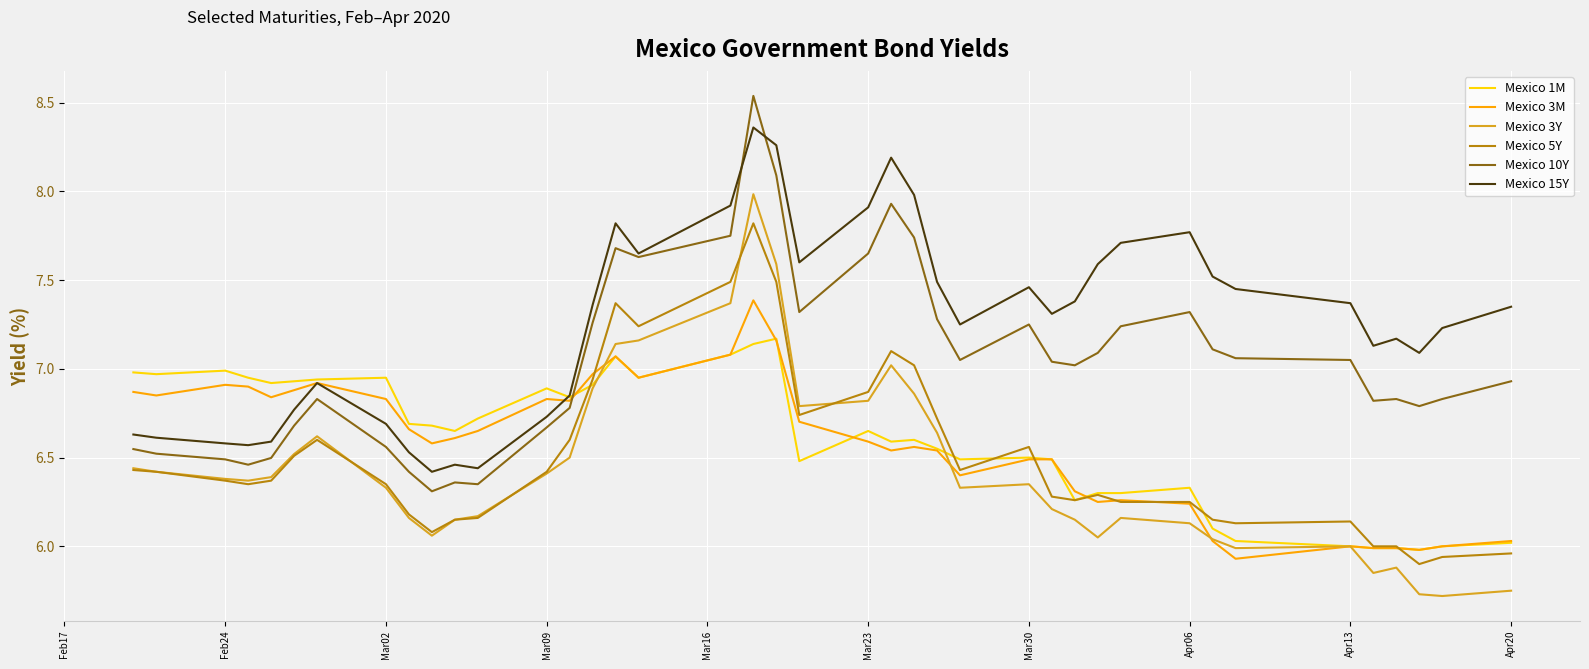

Which series has the largest total across all categories?

Mexico 15Y